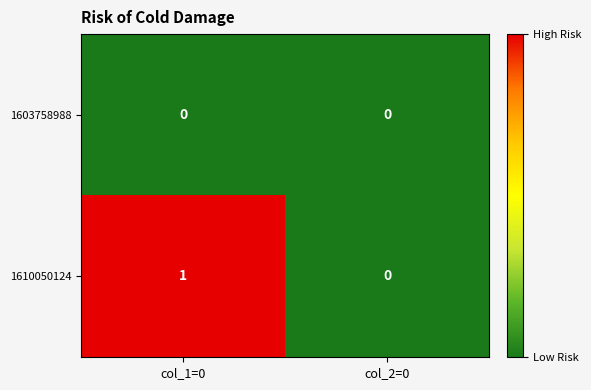

Which series changed the most between col_1=0 and col_2=0?

1610050124